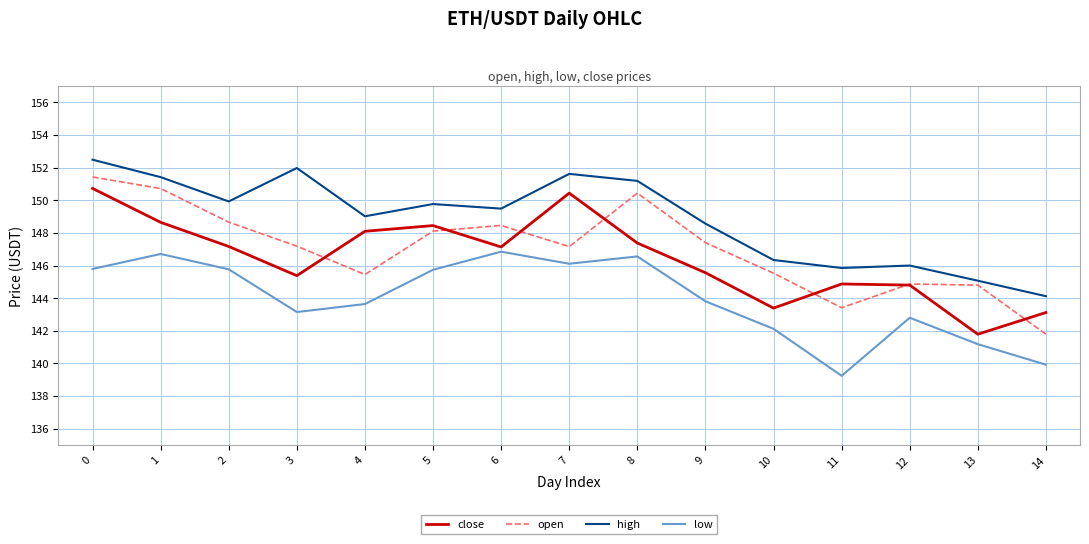

What value does the high series have at 0?

152.5